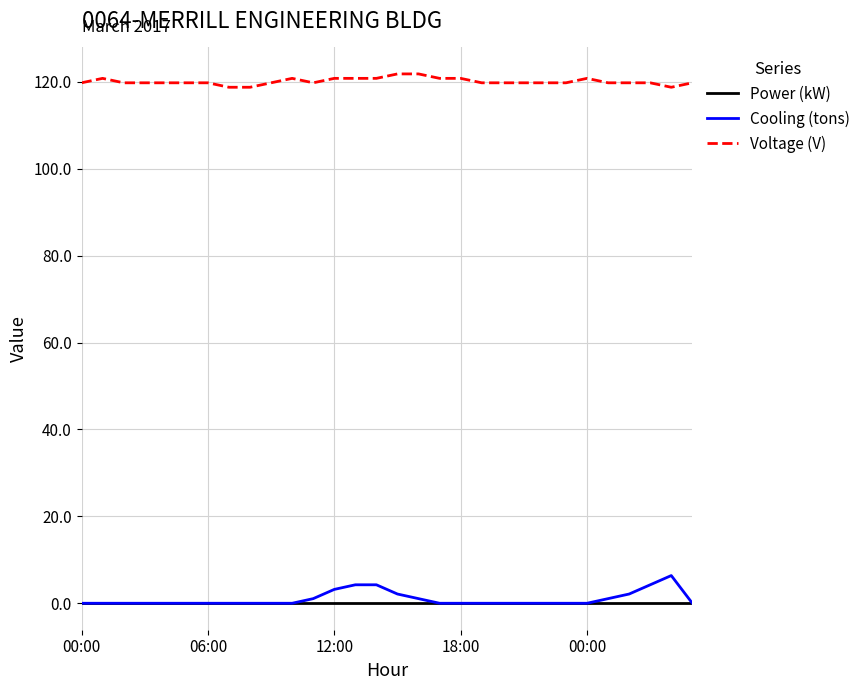

True or false: Cooling (tons) and Voltage (V) cross at least once.

False